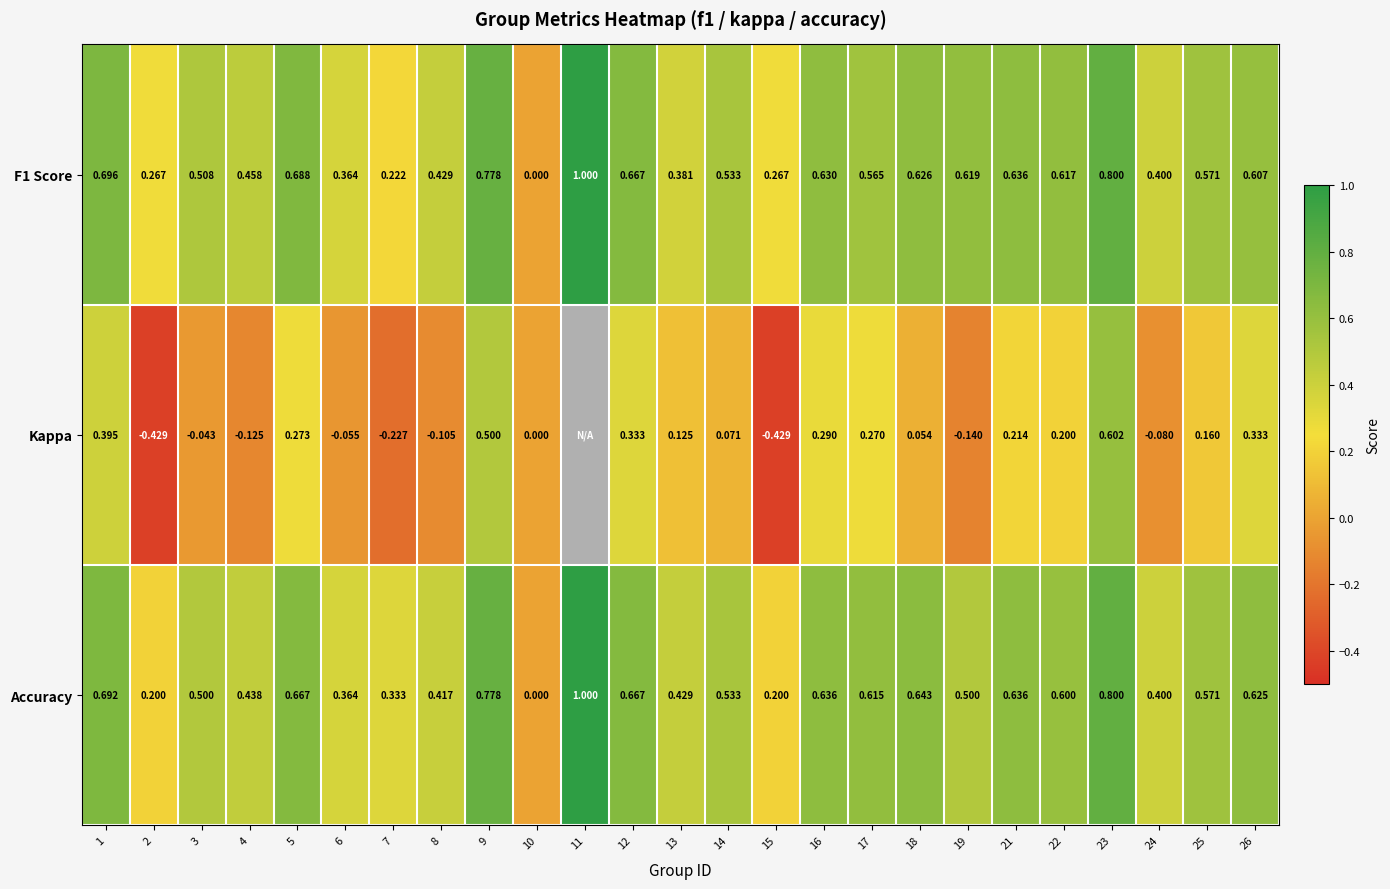

Which series changed the most between 3 and 25?

Kappa